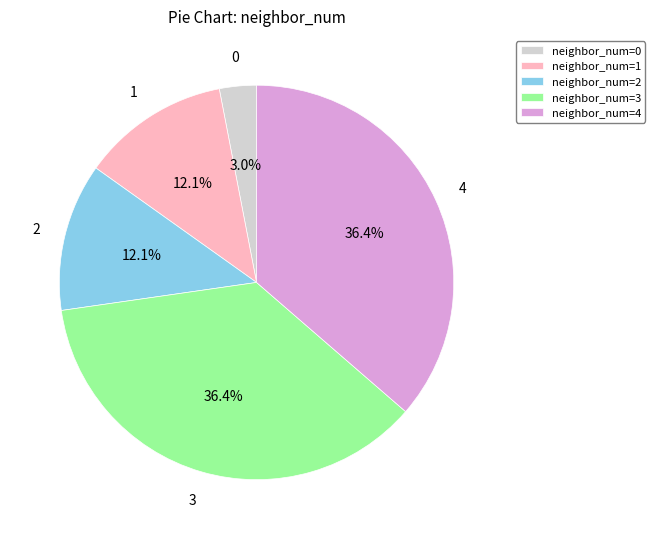

Count the number of slices in the pie.

5